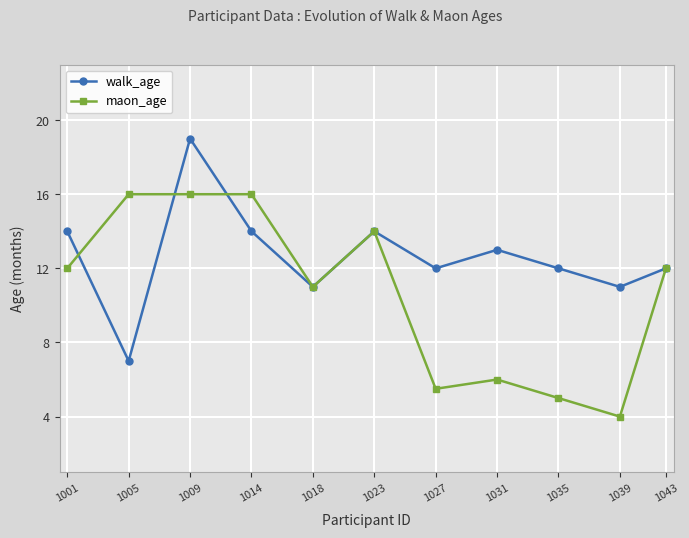

Rank the series at 1031 from highest to lowest value.

walk_age, maon_age